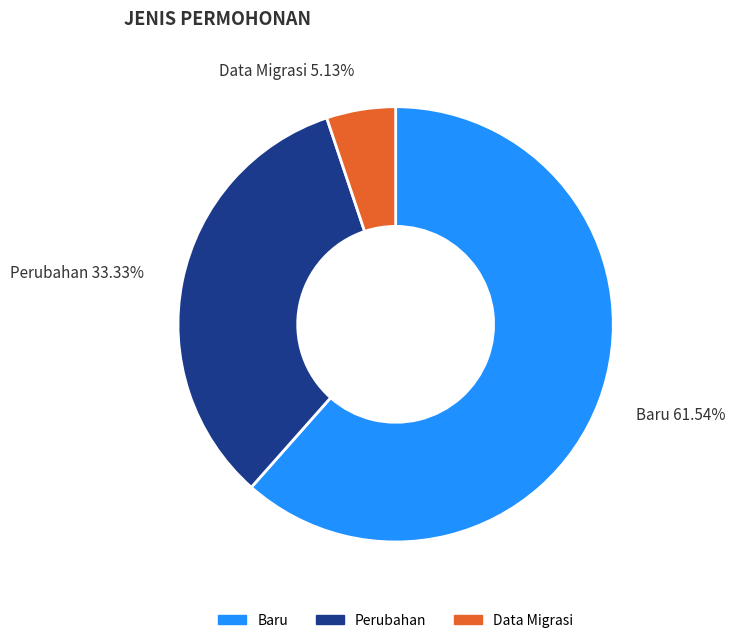

Which slice is the largest?

Baru